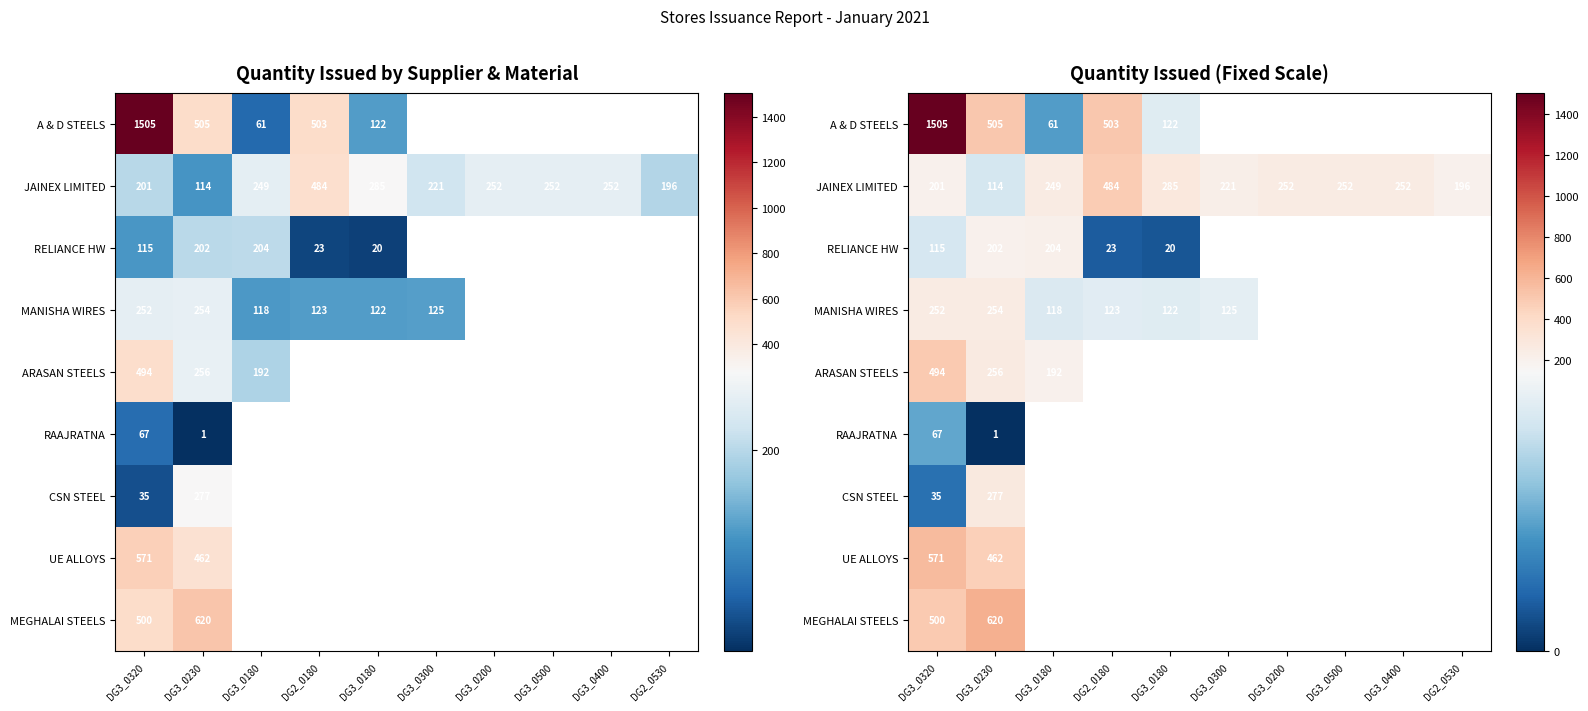

What is the difference between the highest and lowest values at DG3_0320?

1470.1